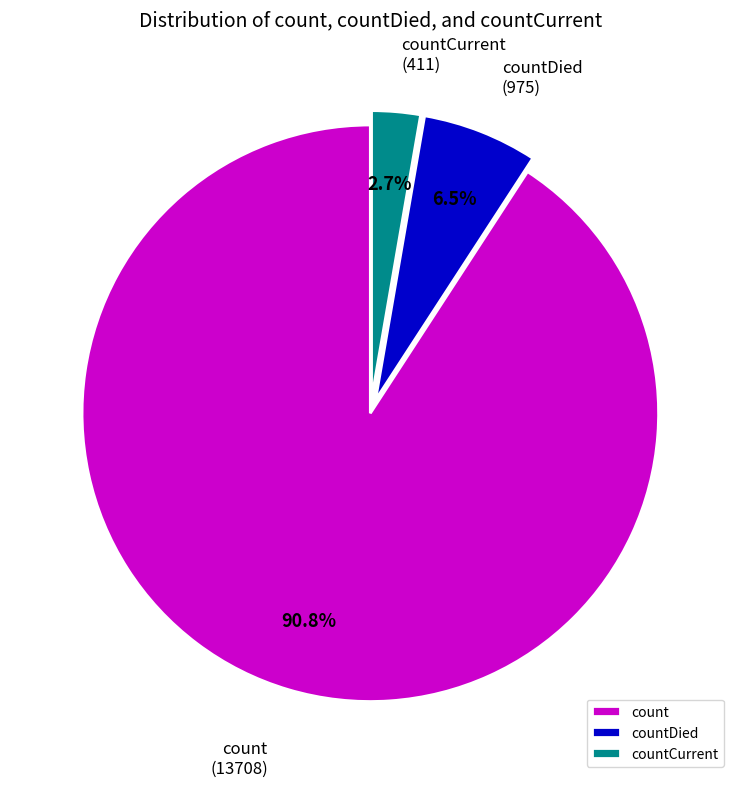

Between count and countDied, which is larger?

count